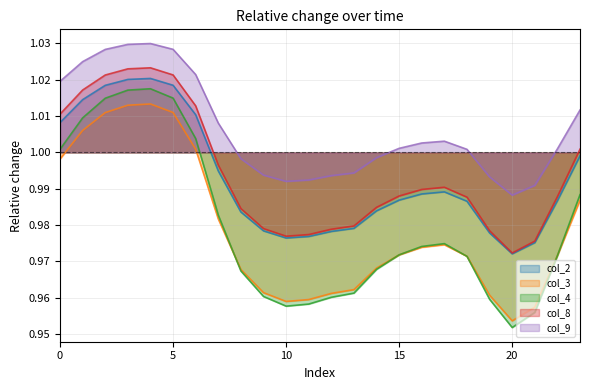

Rank the series by their maximum value, from highest to lowest.

col_9, col_8, col_2, col_4, col_3